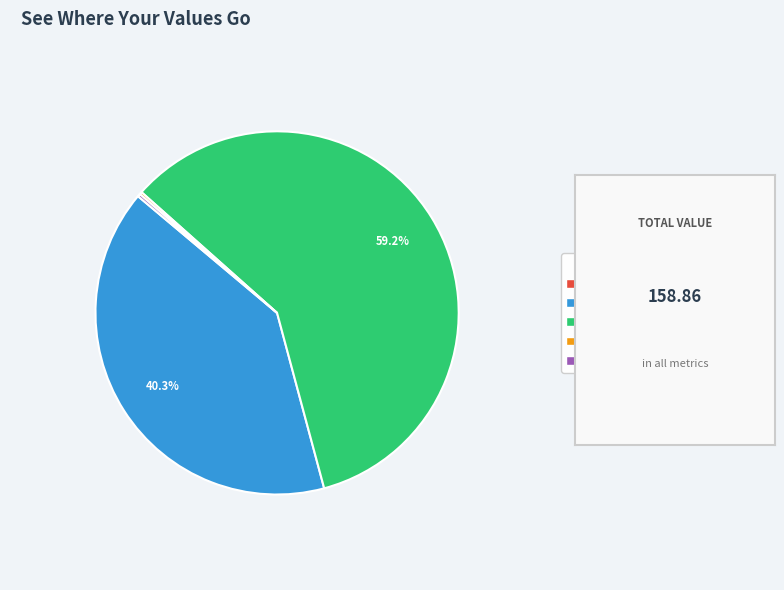

Which slice is the largest?

SMAPE